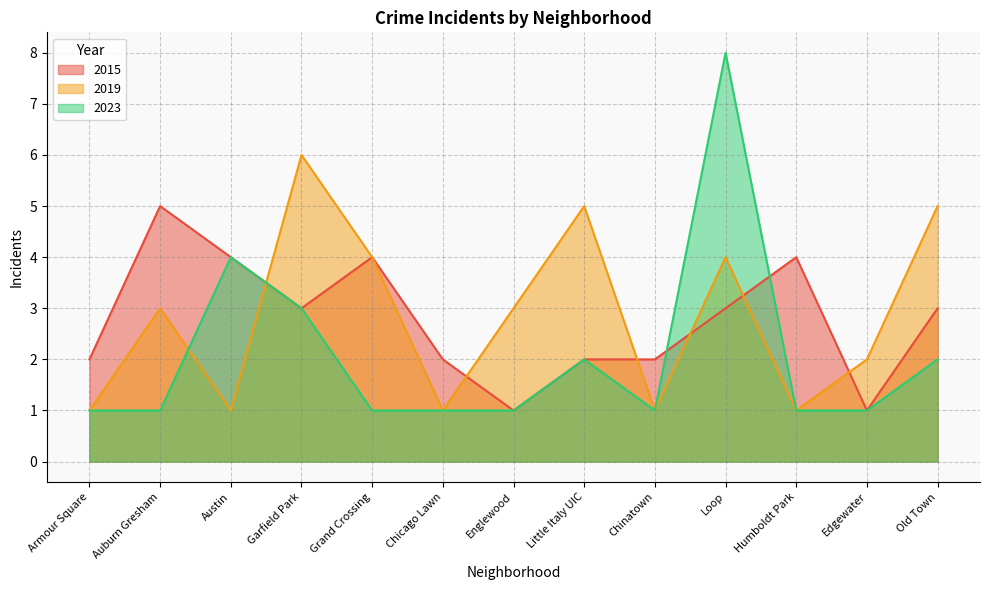

True or false: 2023 has more than 2 interior local peaks.

True